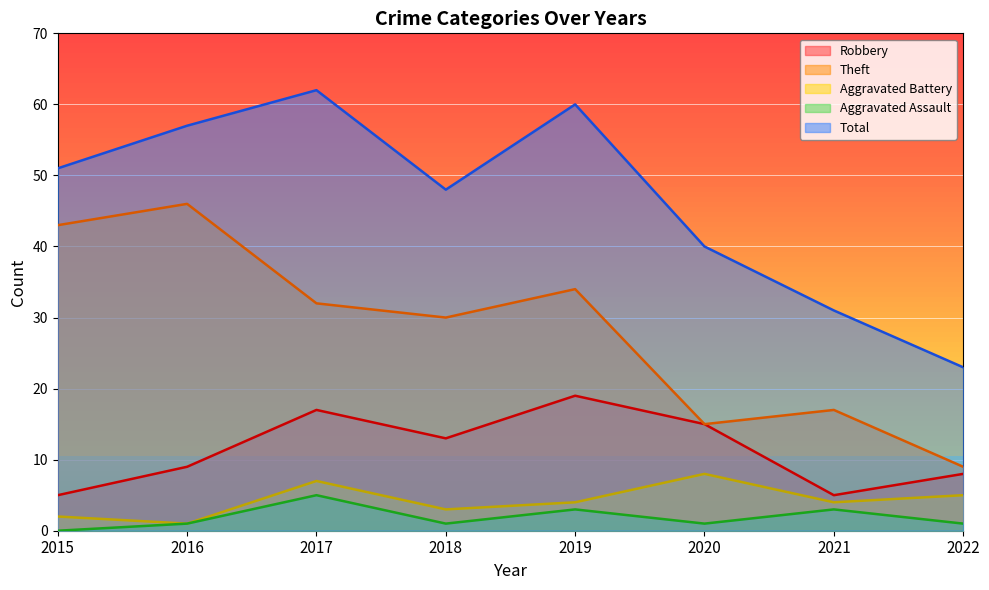

Reading left to right, what are all the values shown in this chart?

Robbery: 2015=5	2016=9	2017=17	2018=13	2019=19	2020=15	2021=5	2022=8
Theft: 2015=43	2016=46	2017=32	2018=30	2019=34	2020=15	2021=17	2022=9
Aggravated Battery: 2015=2	2016=1	2017=7	2018=3	2019=4	2020=8	2021=4	2022=5
Aggravated Assault: 2015=0	2016=1	2017=5	2018=1	2019=3	2020=1	2021=3	2022=1
Total: 2015=51	2016=57	2017=62	2018=48	2019=60	2020=40	2021=31	2022=23